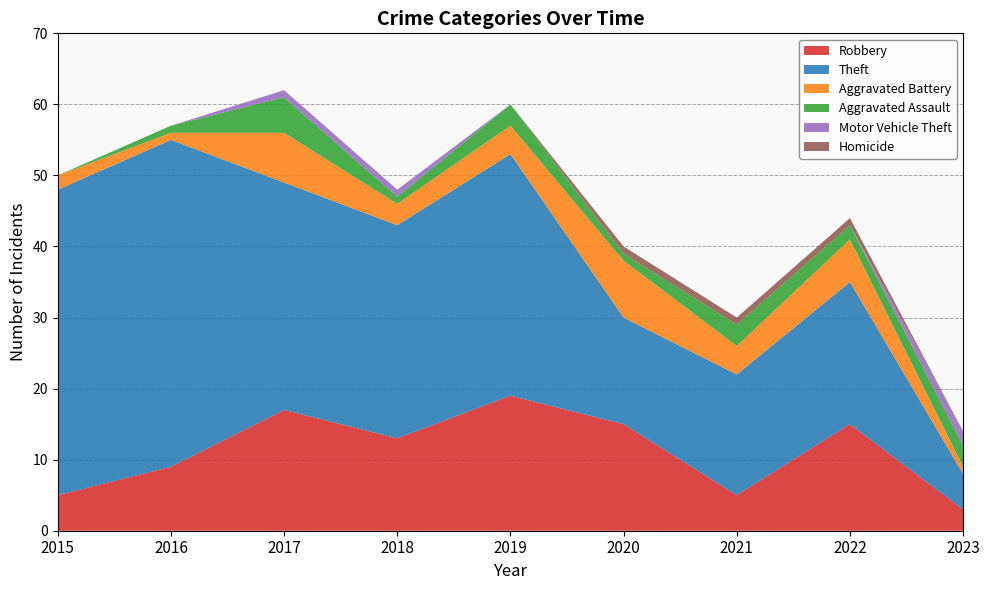

Reading left to right, transcribe all the data shown in this chart.

Robbery: 2015=5	2016=9	2017=17	2018=13	2019=19	2020=15	2021=5	2022=15	2023=3
Theft: 2015=43	2016=46	2017=32	2018=30	2019=34	2020=15	2021=17	2022=20	2023=5
Aggravated Battery: 2015=2	2016=1	2017=7	2018=3	2019=4	2020=8	2021=4	2022=6	2023=1
Aggravated Assault: 2015=0	2016=1	2017=5	2018=1	2019=3	2020=1	2021=3	2022=2	2023=3
Motor Vehicle Theft: 2015=0	2016=0	2017=1	2018=1	2019=0	2020=0	2021=0	2022=0	2023=2
Homicide: 2015=0	2016=0	2017=0	2018=0	2019=0	2020=1	2021=1	2022=1	2023=0